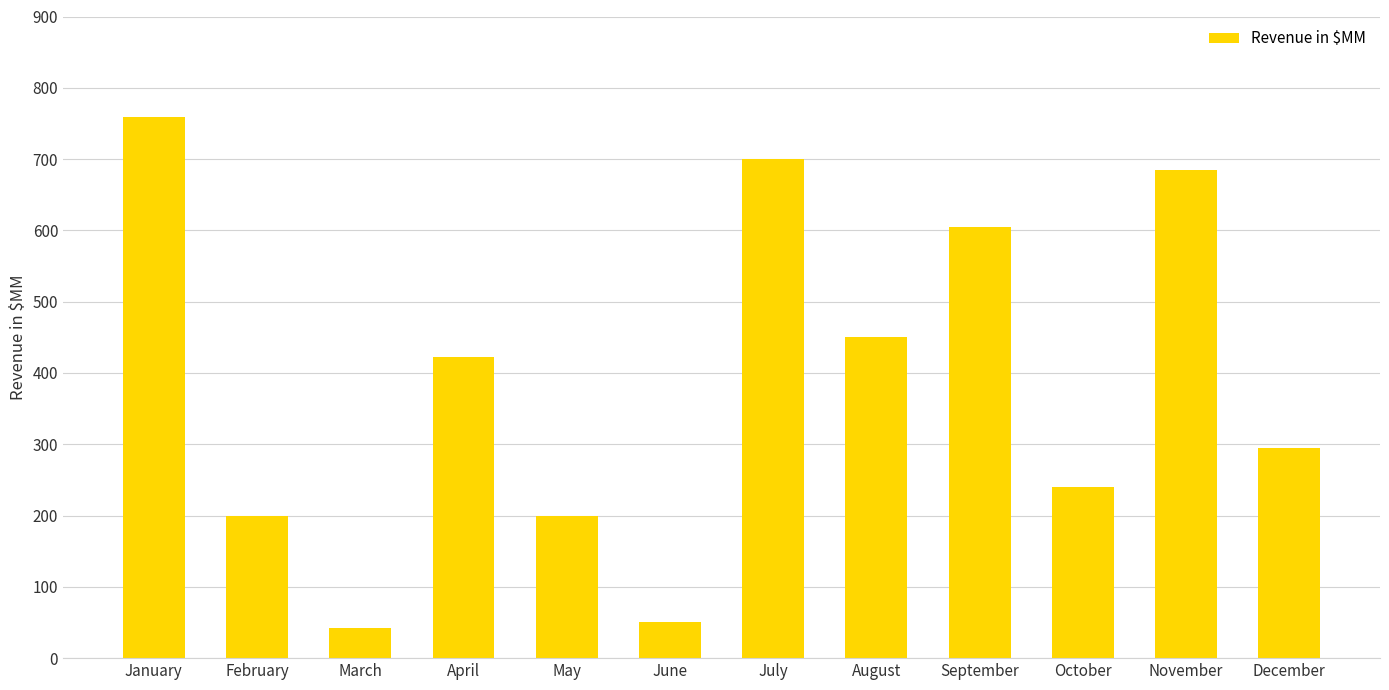

Approximately how many times larger is the value at March compared to August?

0.1